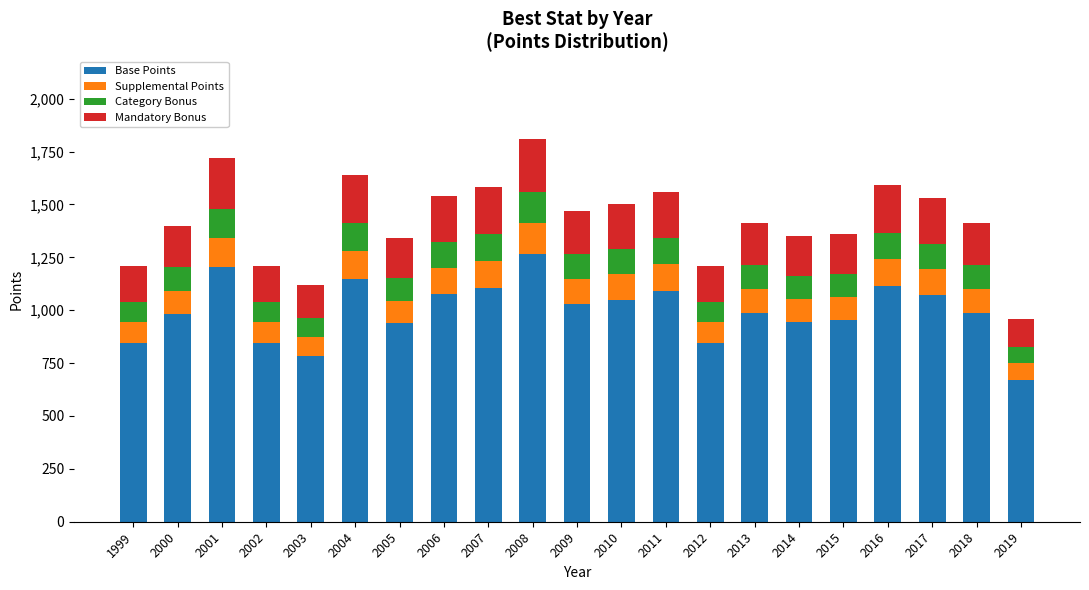

What is the total value across all series at 2016?

1590